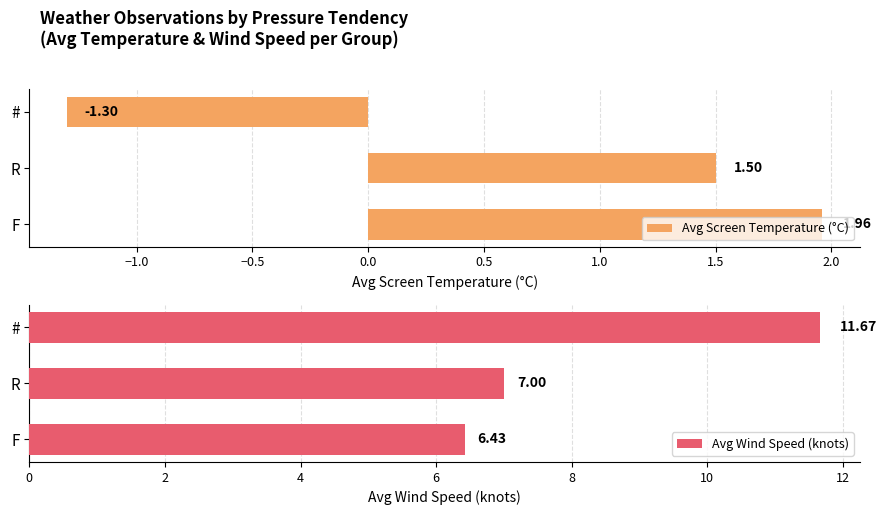

How many bars are there in total?

6